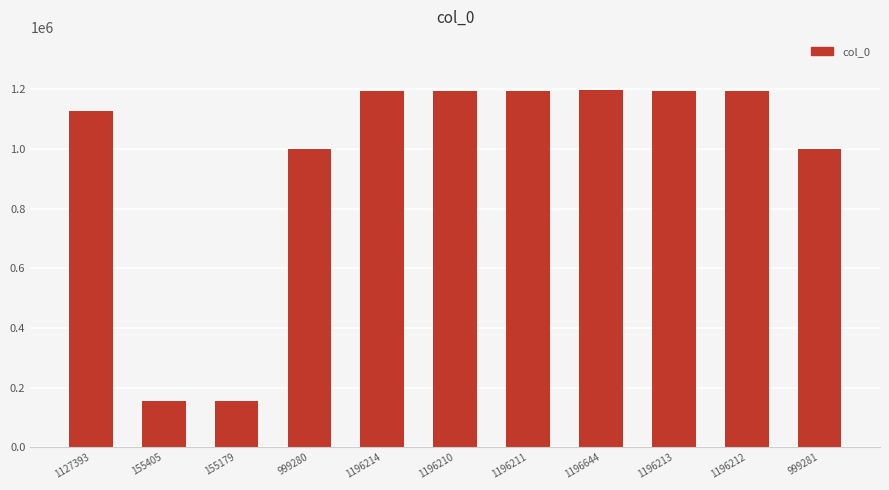

What is the ratio of the value at 1196212 to the value at 999280?

1.2